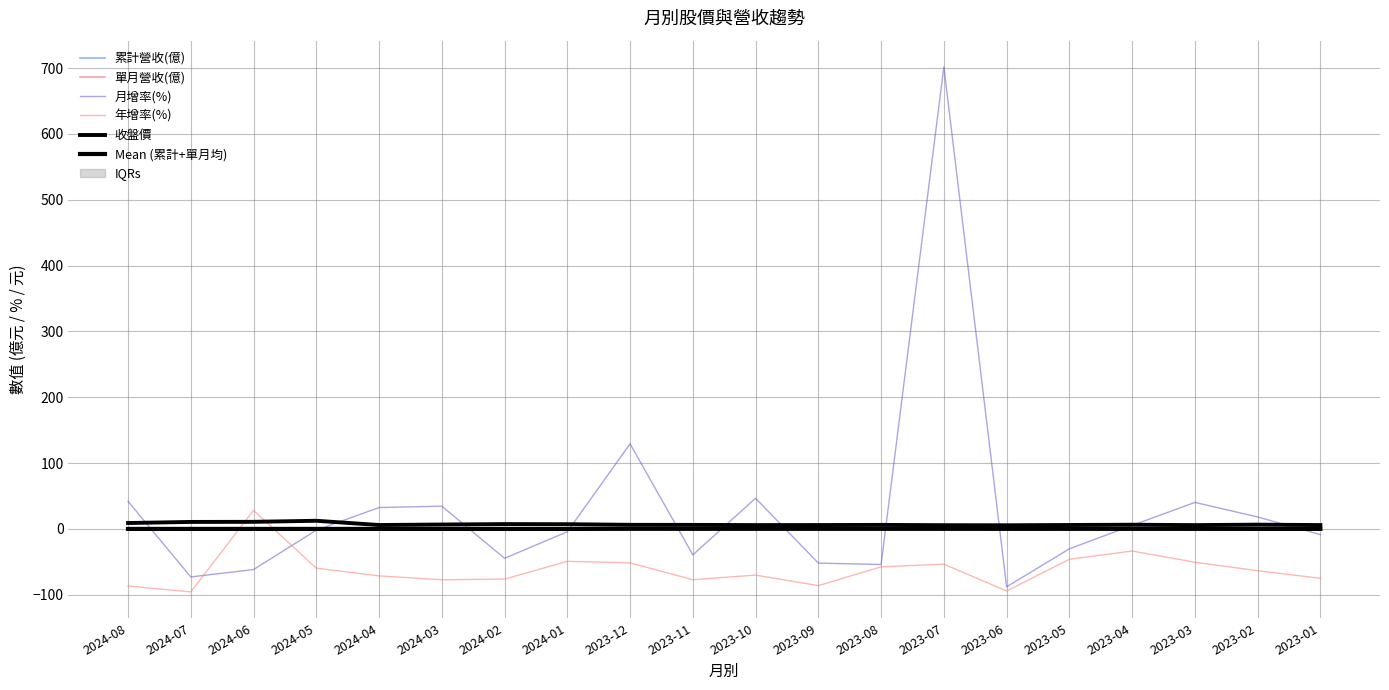

How many categories are shown in the chart?

20